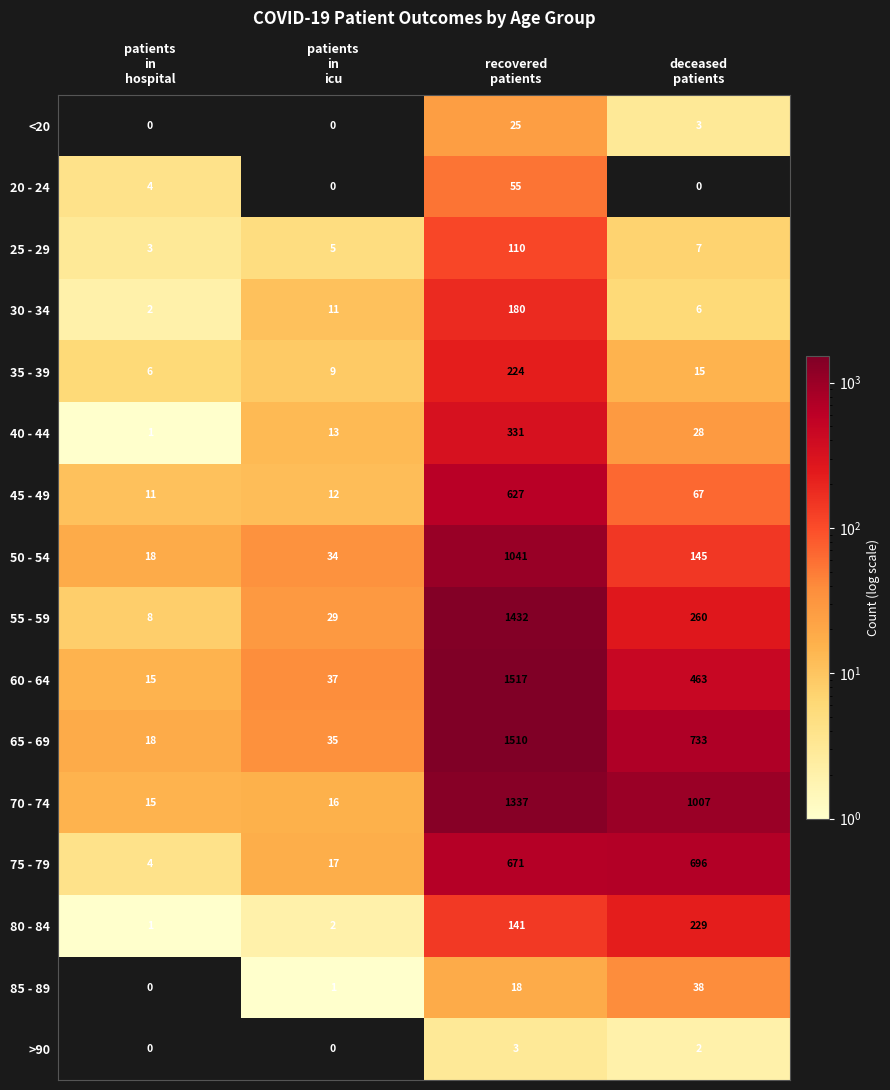

Rank the series by their maximum value, from lowest to highest.

>90, <20, 85 - 89, 20 - 24, 25 - 29, 30 - 34, 35 - 39, 80 - 84, 40 - 44, 45 - 49, 75 - 79, 50 - 54, 70 - 74, 55 - 59, 65 - 69, 60 - 64